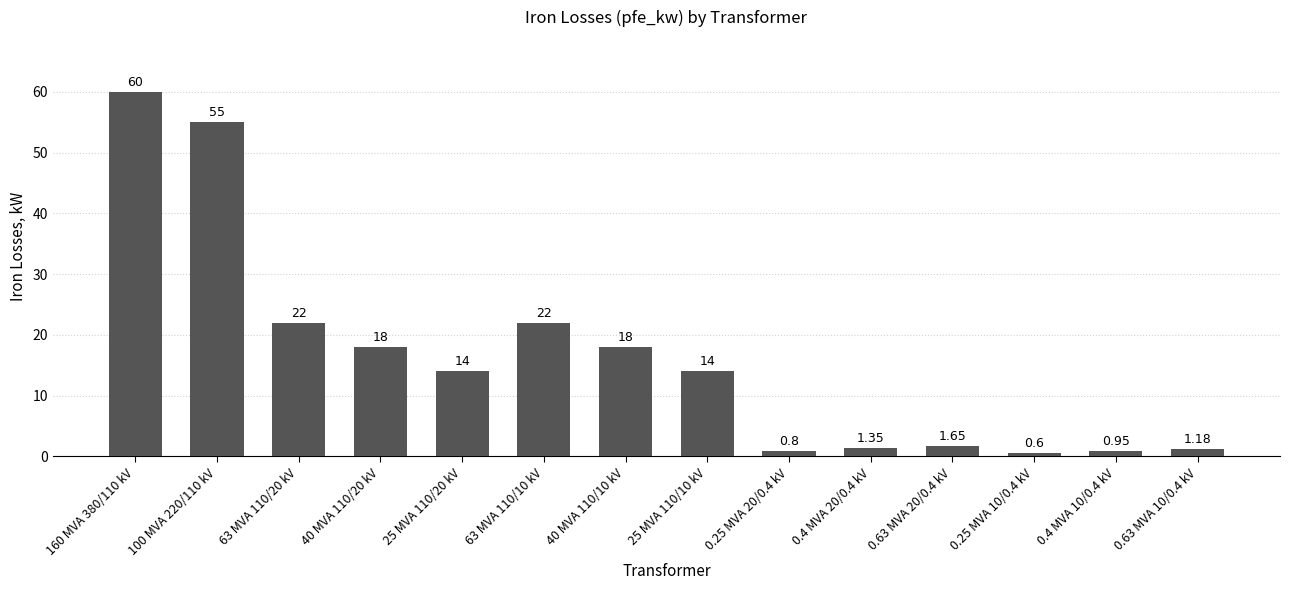

What is the average value?

16.4